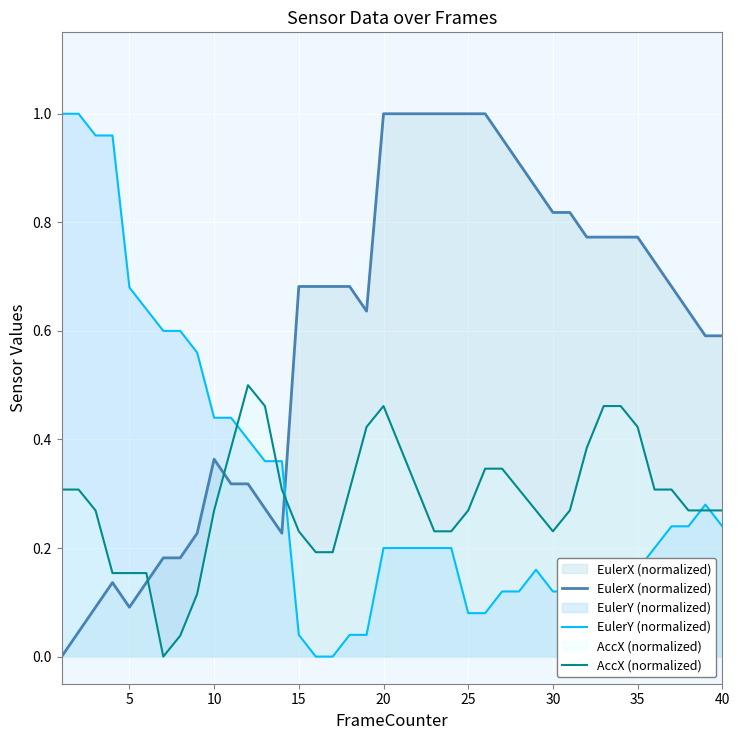

How many lines are shown in the chart?

3